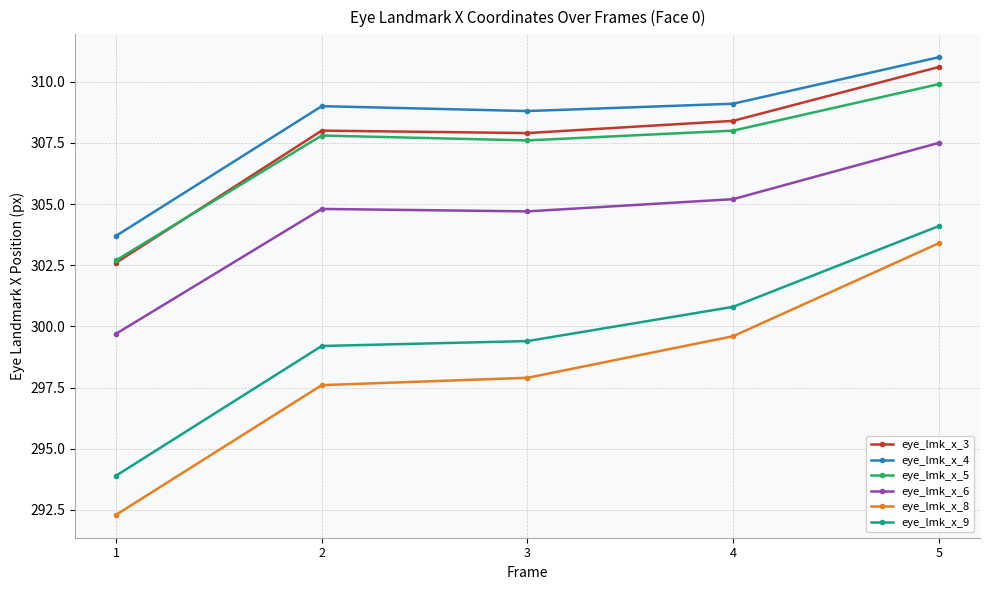

Which label corresponds to the smallest value in the chart?

1